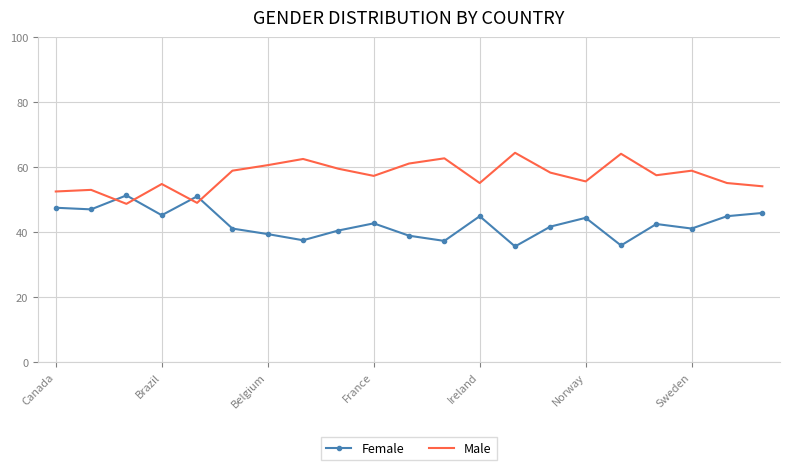

How many series are shown in this chart?

2